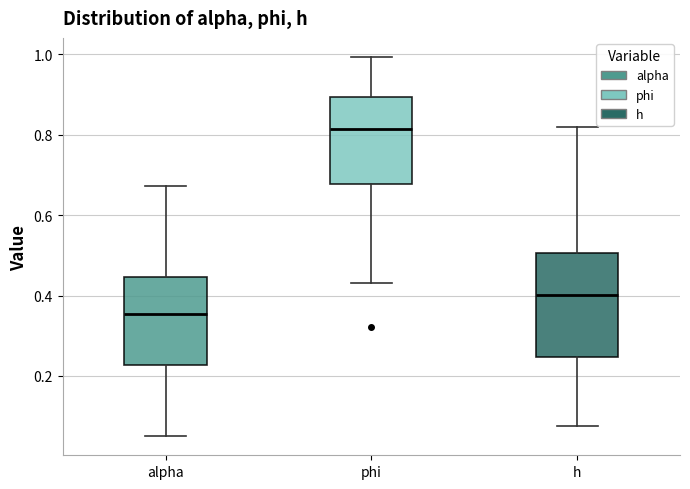

Which box has the highest median line?

phi